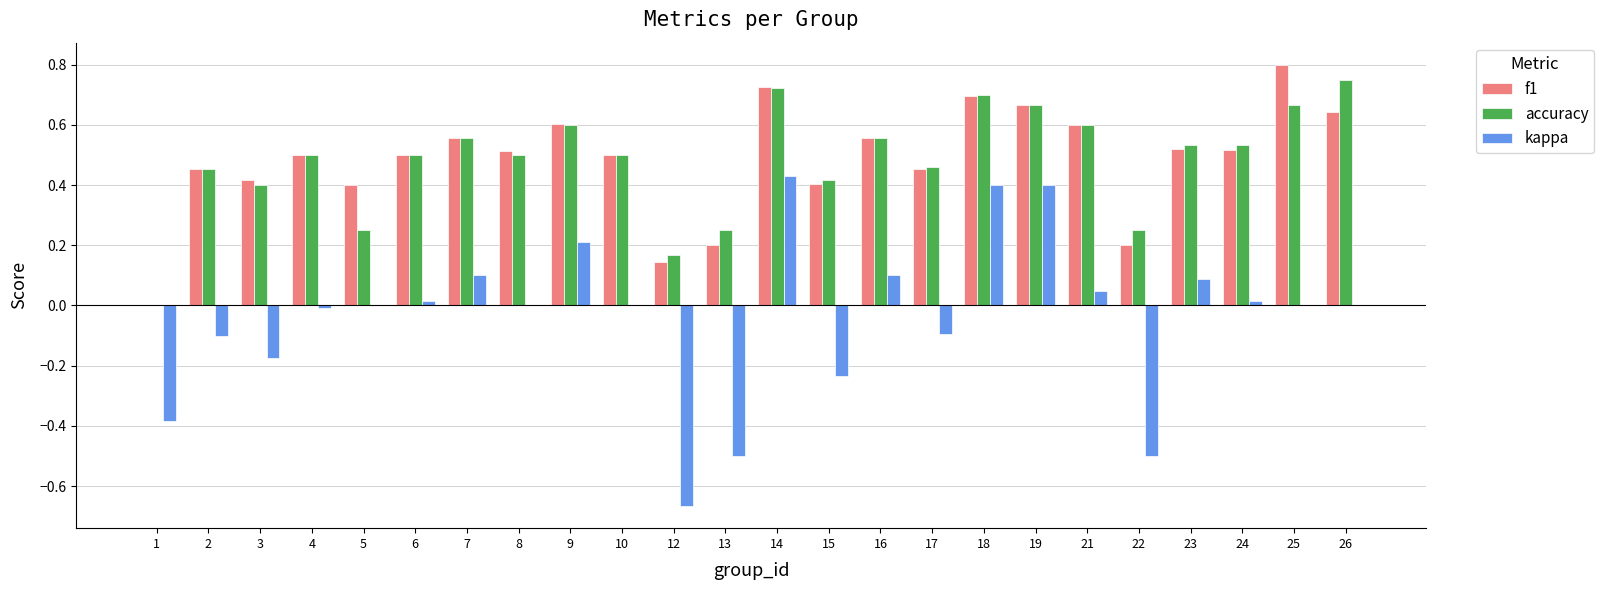

Which category has the highest value in the f1 series?

25